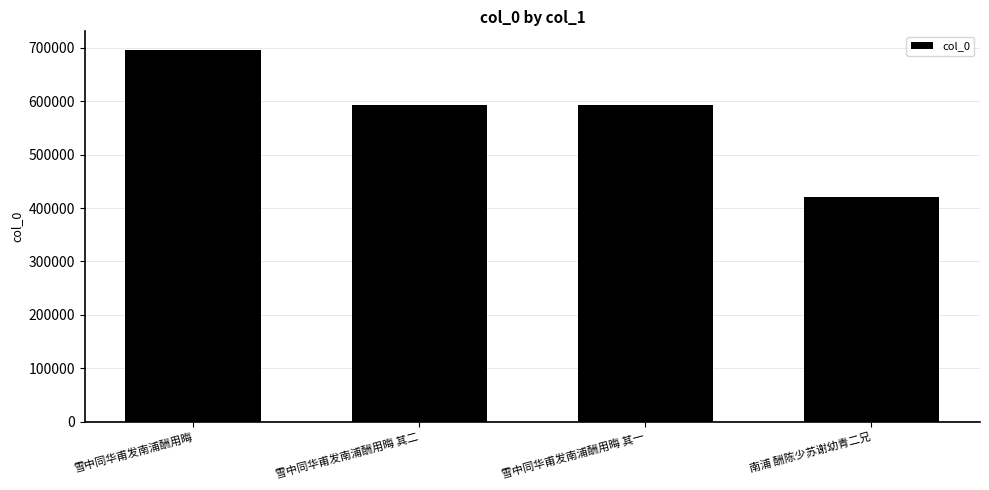

What is the change in value from 雪中同华甫发南浦酬用晦 其一 to 南浦 酬陈少苏谢幼青二兄?

-172444